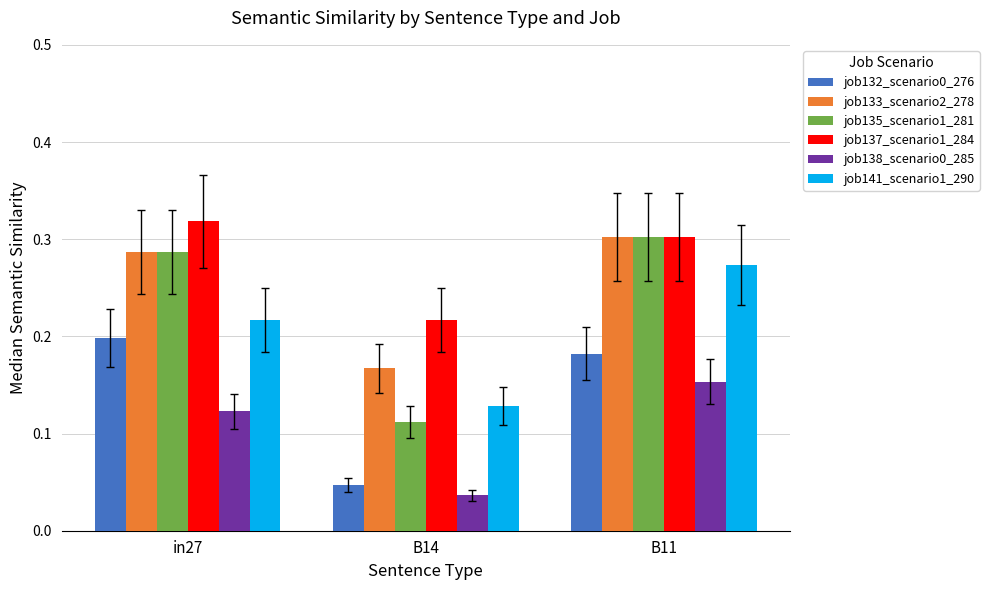

Are the bars horizontal?

No